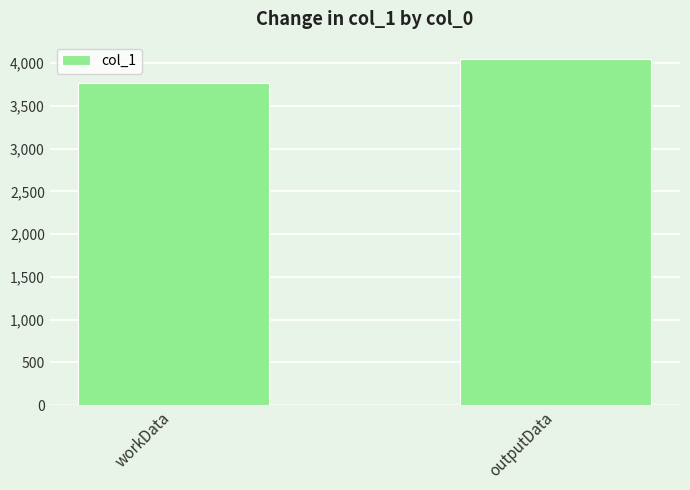

What is the maximum value shown in the chart?

4048